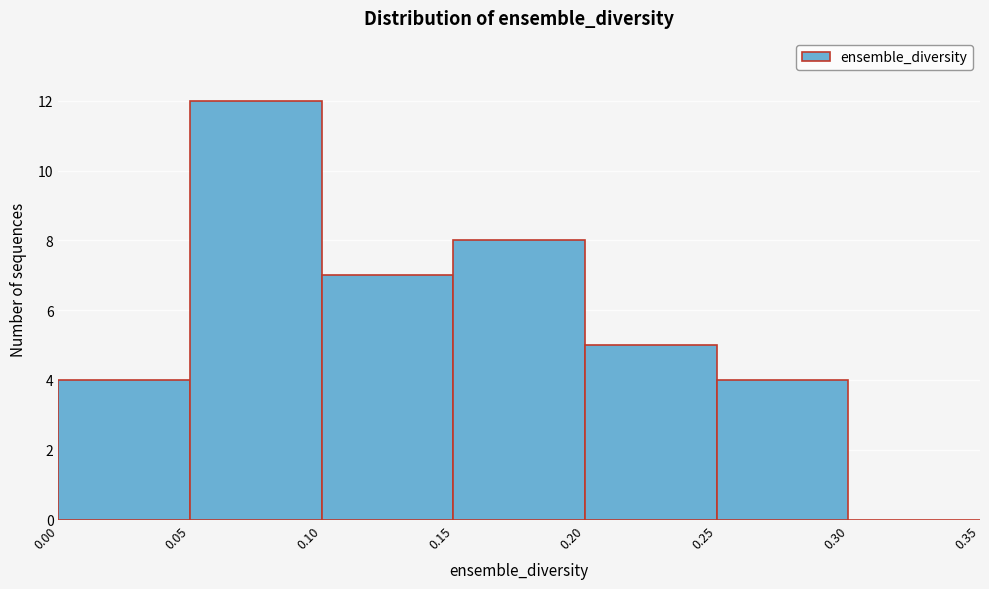

Reading left to right, transcribe this chart: for each bar, give the range it covers on the x-axis and its height. The values are not printed on the chart, so give them approximately, as read against the axis.

0.00 to 0.05: 4
0.05 to 0.10: 12
0.10 to 0.15: 7
0.15 to 0.20: 8
0.20 to 0.25: 5
0.25 to 0.30: 4
0.30 to 0.35: 0